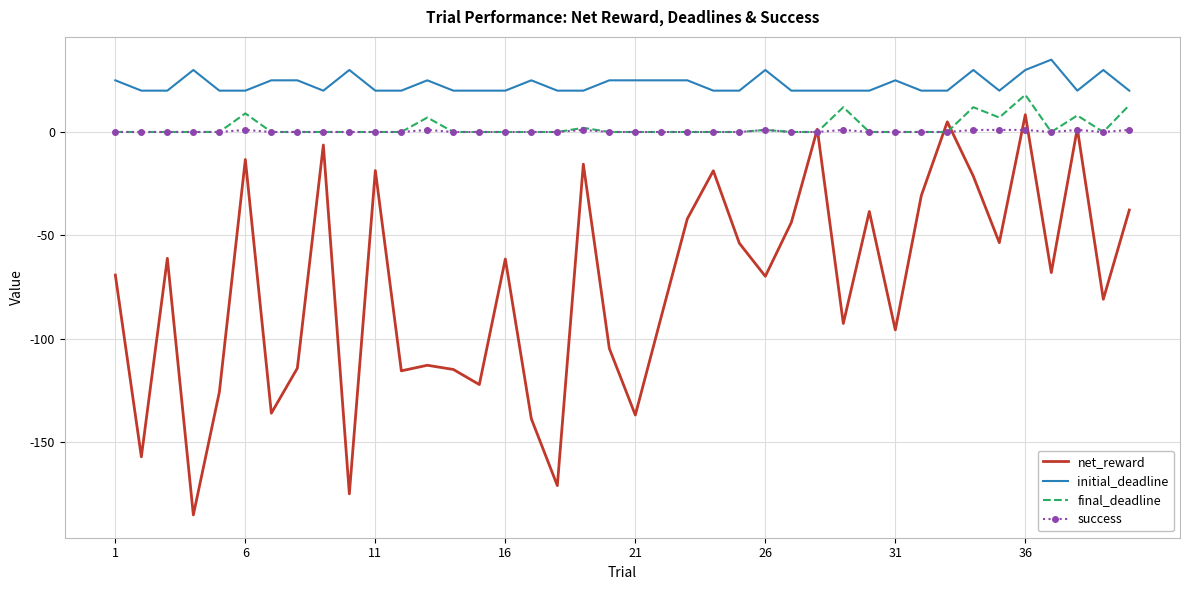

Which series has the largest total across all categories?

initial_deadline